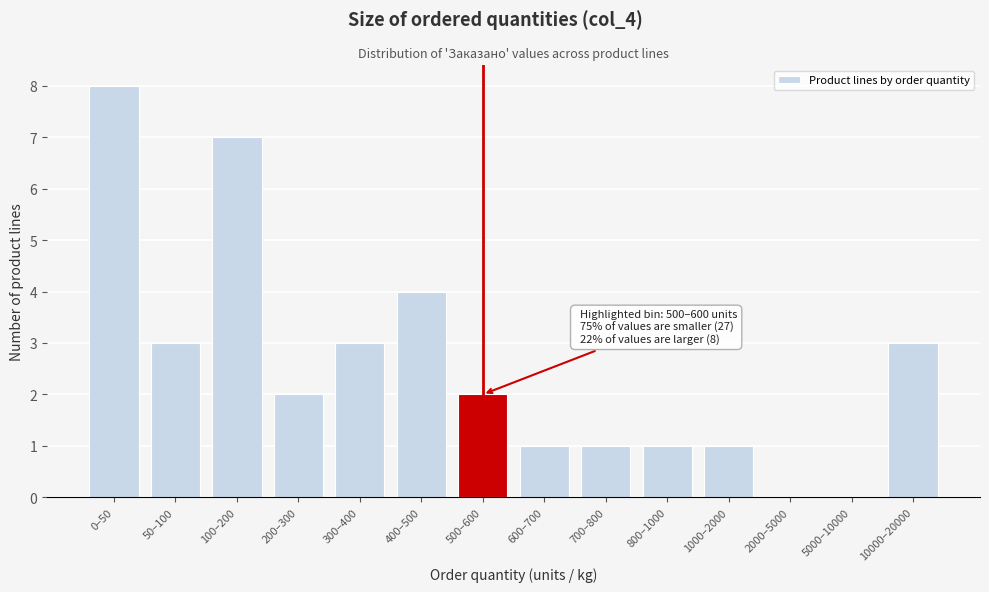

Reading left to right, transcribe all the data shown in this chart.

0–50=8	50–100=3	100–200=7	200–300=2	300–400=3	400–500=4	500–600=2	600–700=1	700–800=1	800–1000=1	1000–2000=1	2000–5000=0	5000–10000=0	10000–20000=3